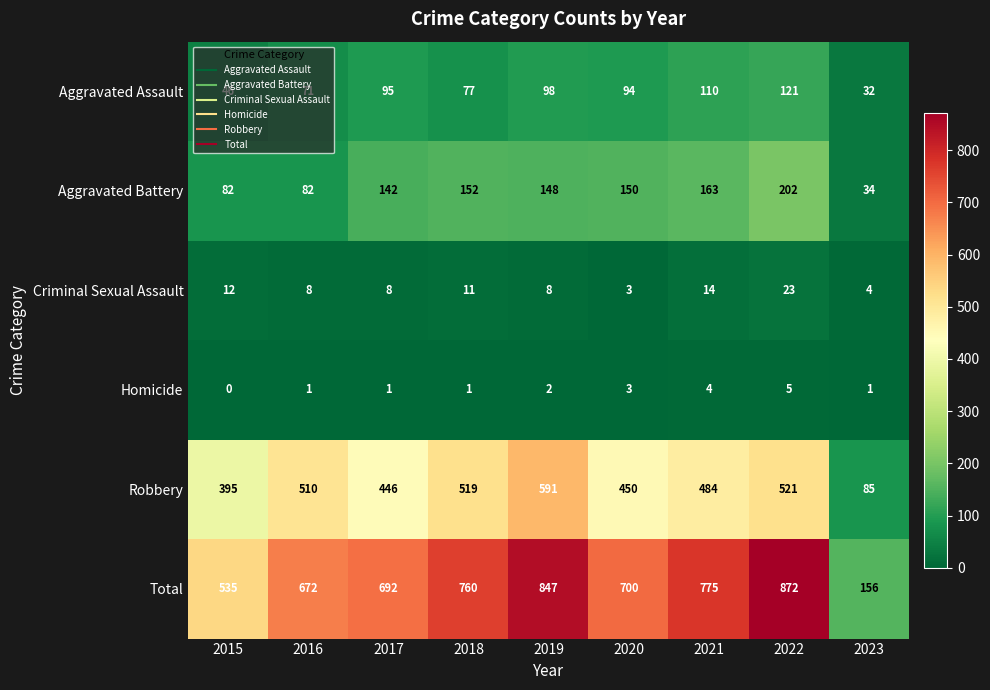

Which series has the largest range (max minus min)?

Total